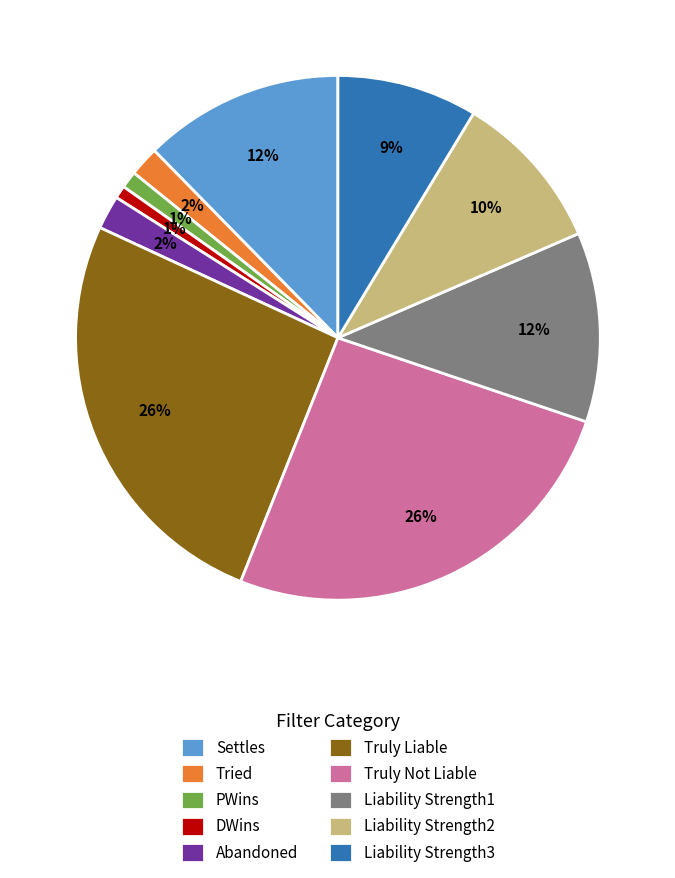

Is it true that Truly Not Liable is 26% of the pie?

True